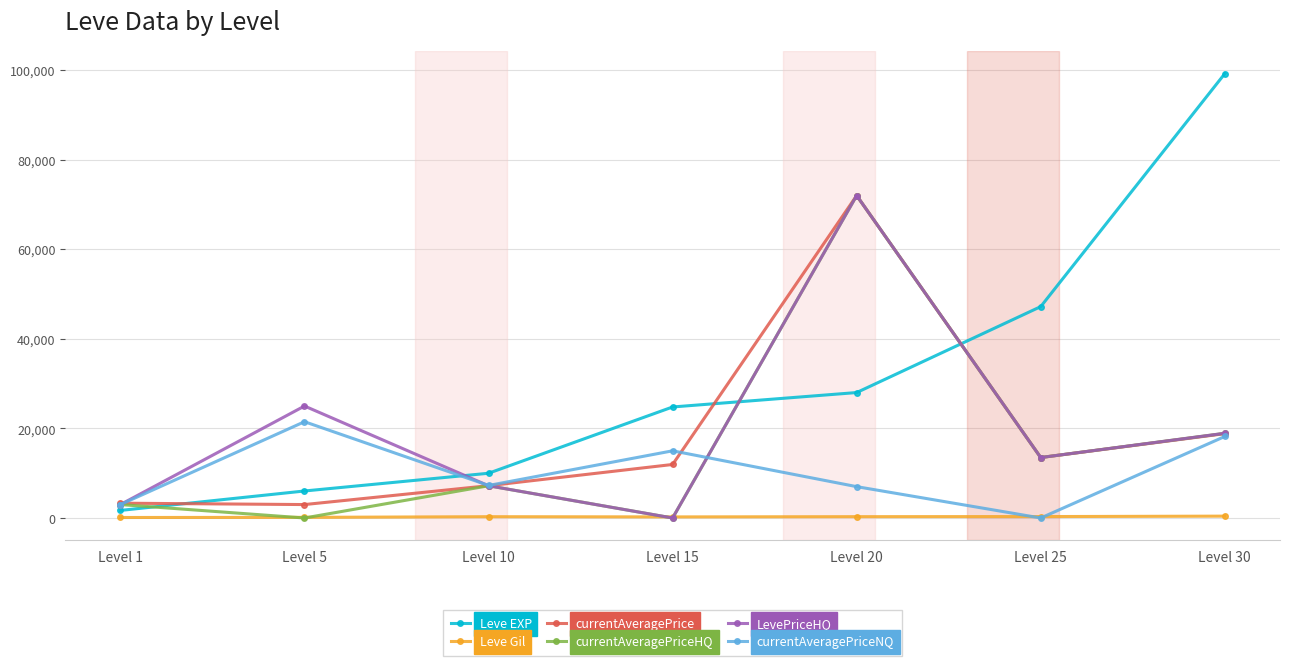

Which category has the highest value in the currentAveragePriceHQ series?

Level 20